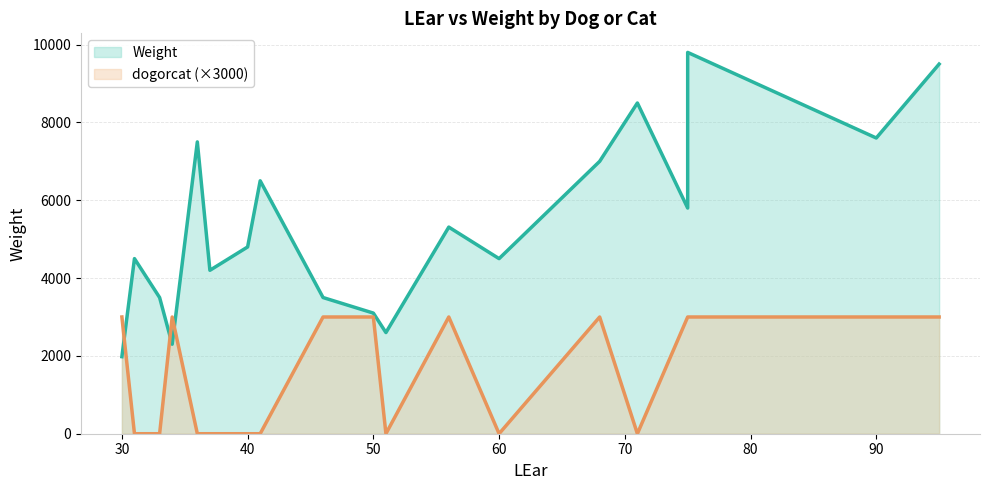

Rank the series by their average value, from highest to lowest.

Weight, dogorcat